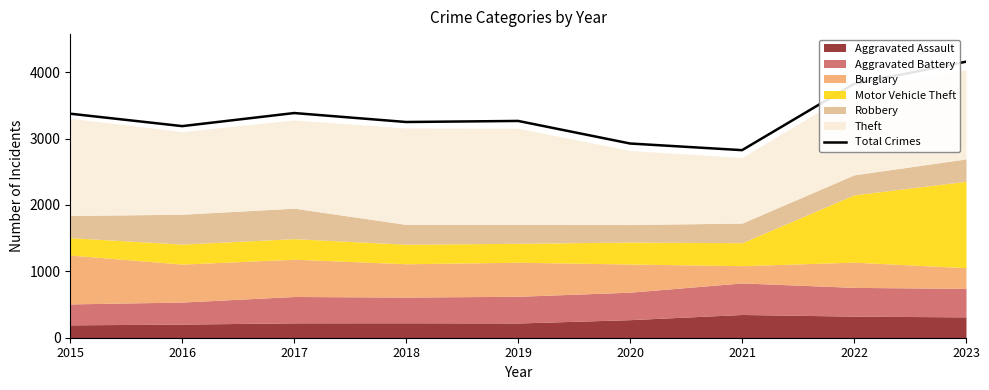

Reading left to right, list all the values displayed in this chart.

2015=3374	2016=3187	2017=3384	2018=3249	2019=3265	2020=2925	2021=2825	2022=3823	2023=4157